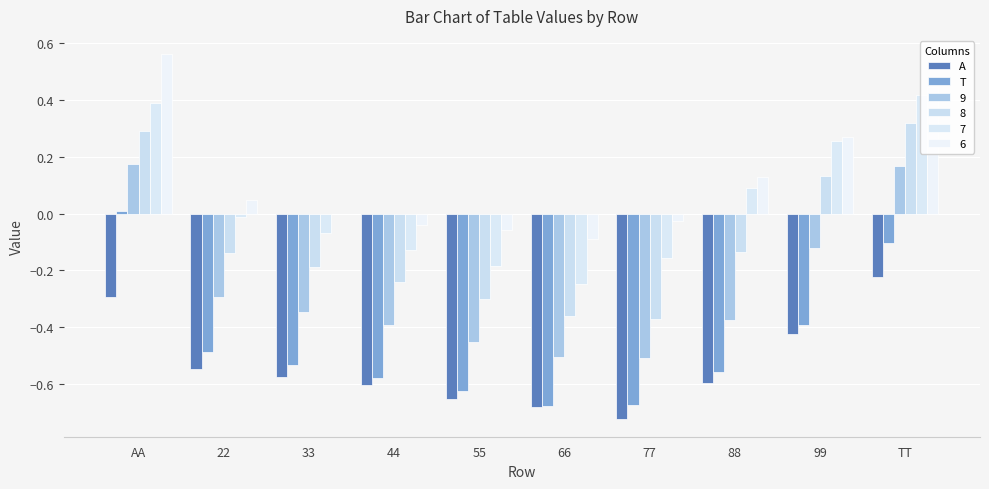

Where does the T series first go above 0?

AA